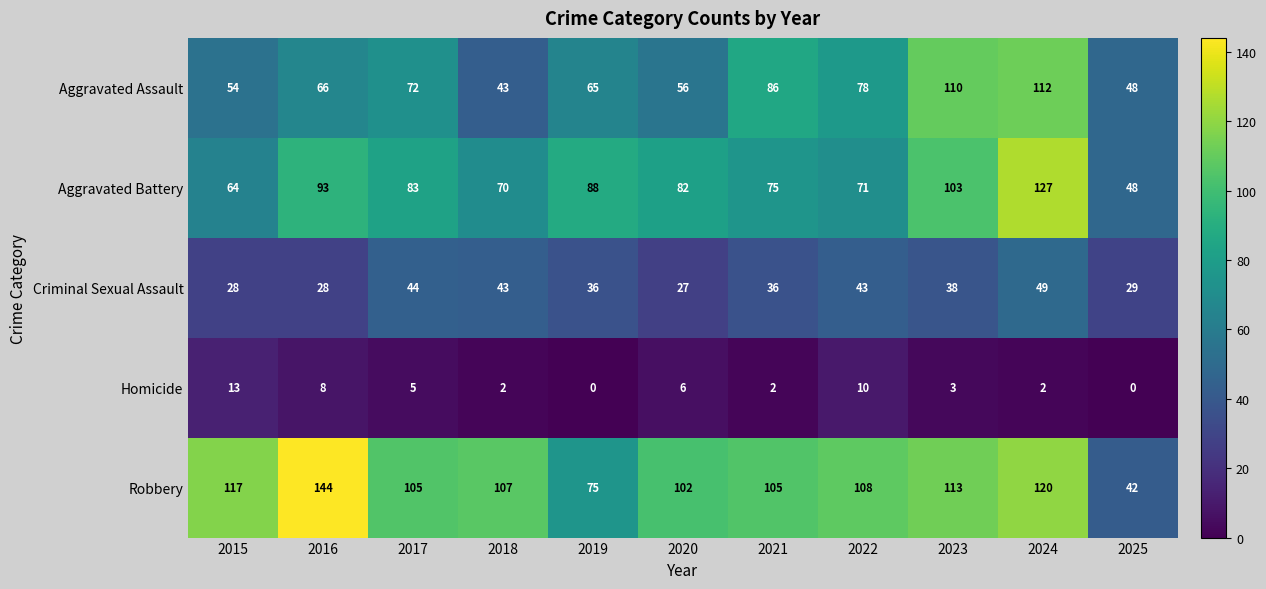

True or false: Aggravated Assault has a value of 54 at 2015.

True